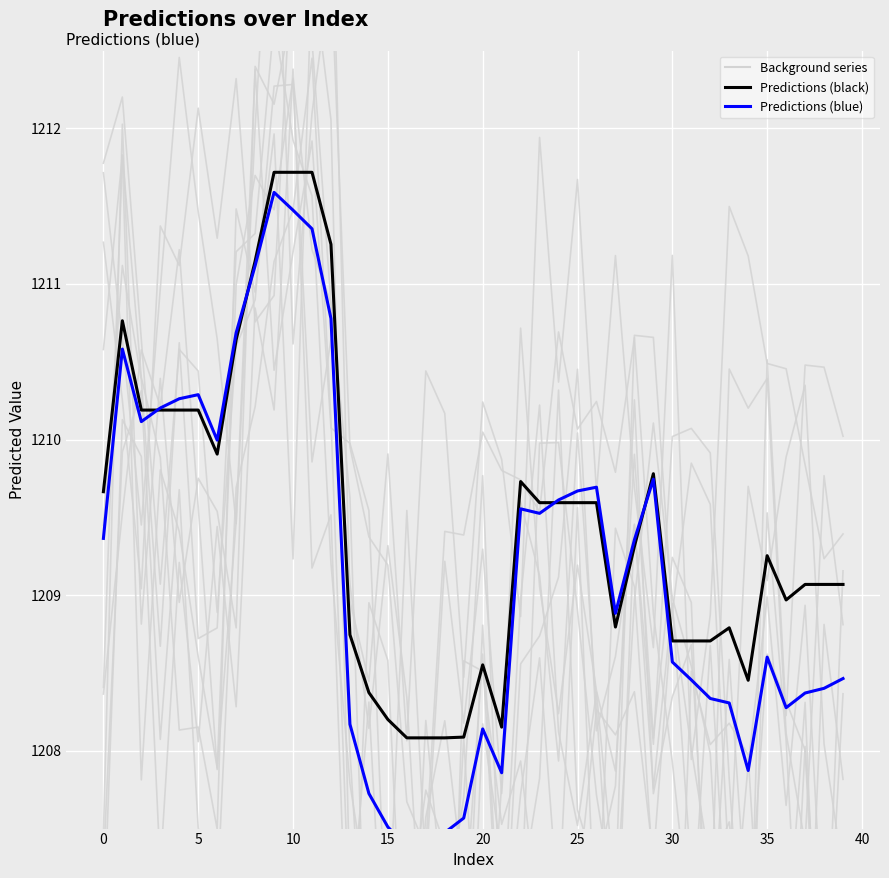

True or false: Predictions (black) and Predictions (blue) cross at least once.

True